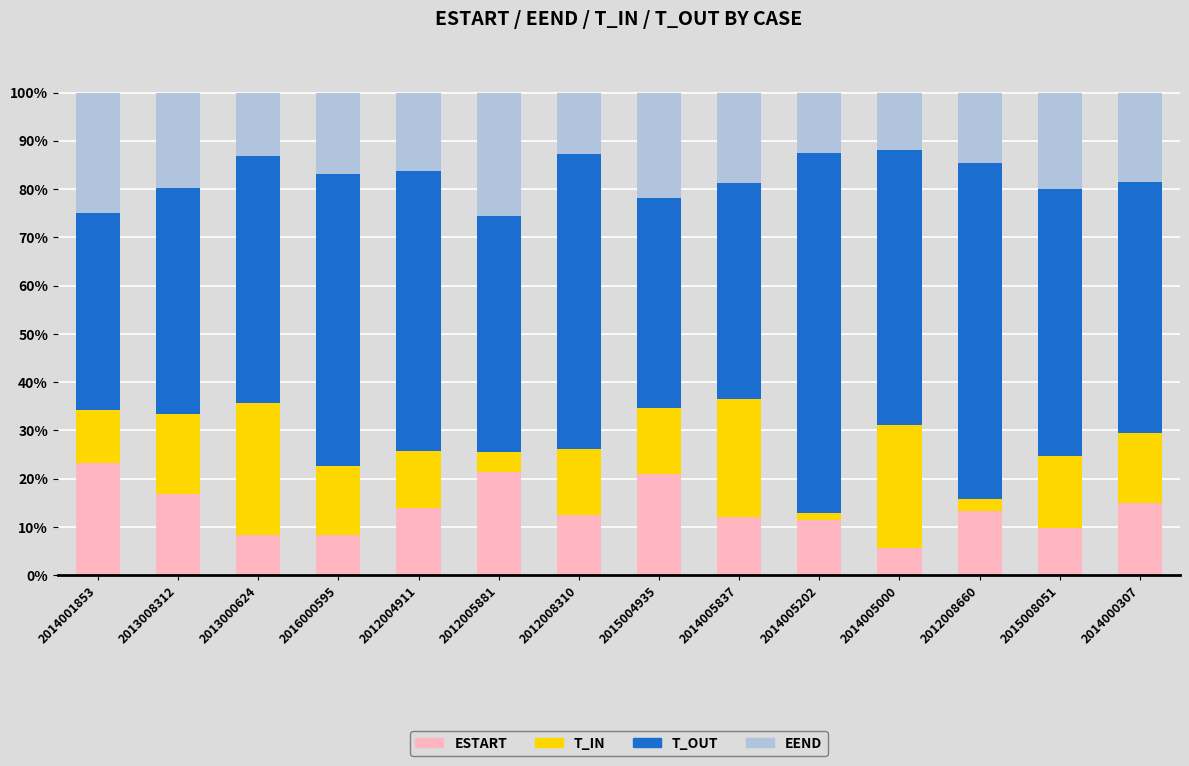

What is the total value across all series at 2012008660?

100.0